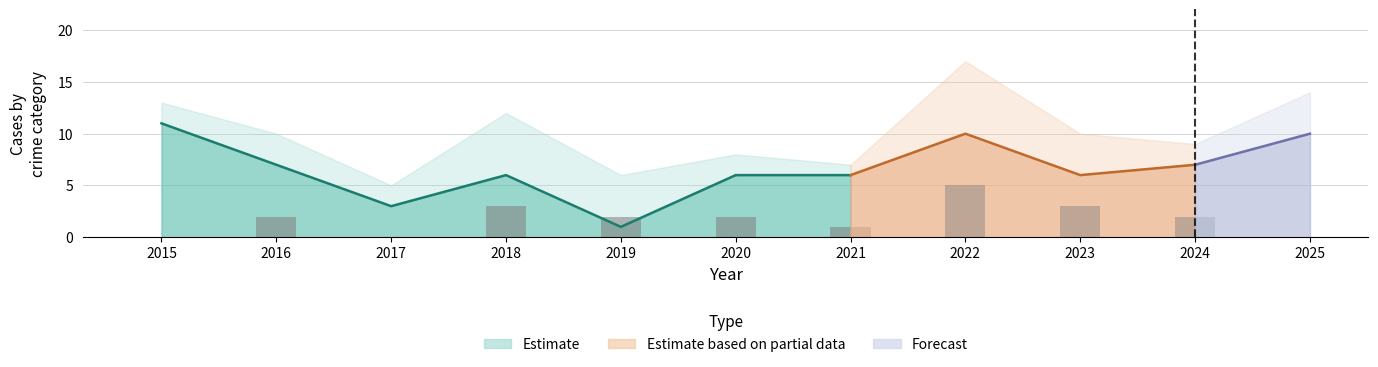

Does the chart contain any negative values?

No